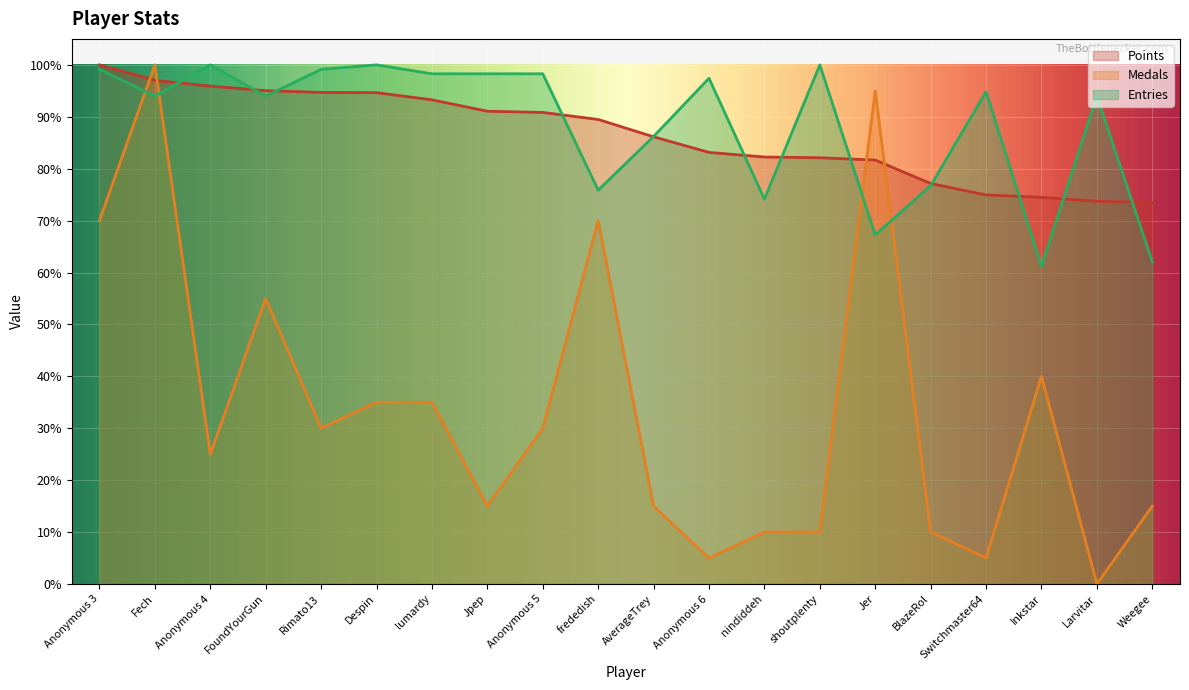

What is the spread (max minus min) of values at AverageTrey?

71.2